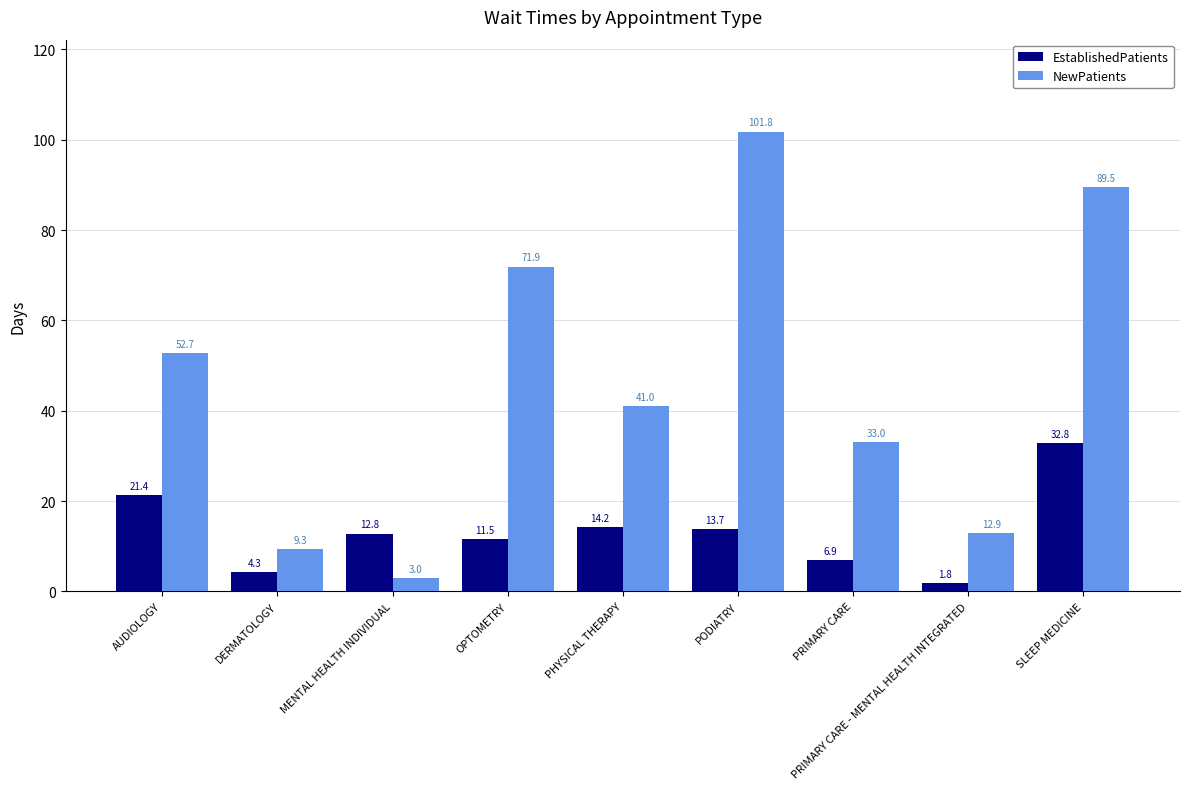

At which label is EstablishedPatients closest to 17?

PHYSICAL THERAPY